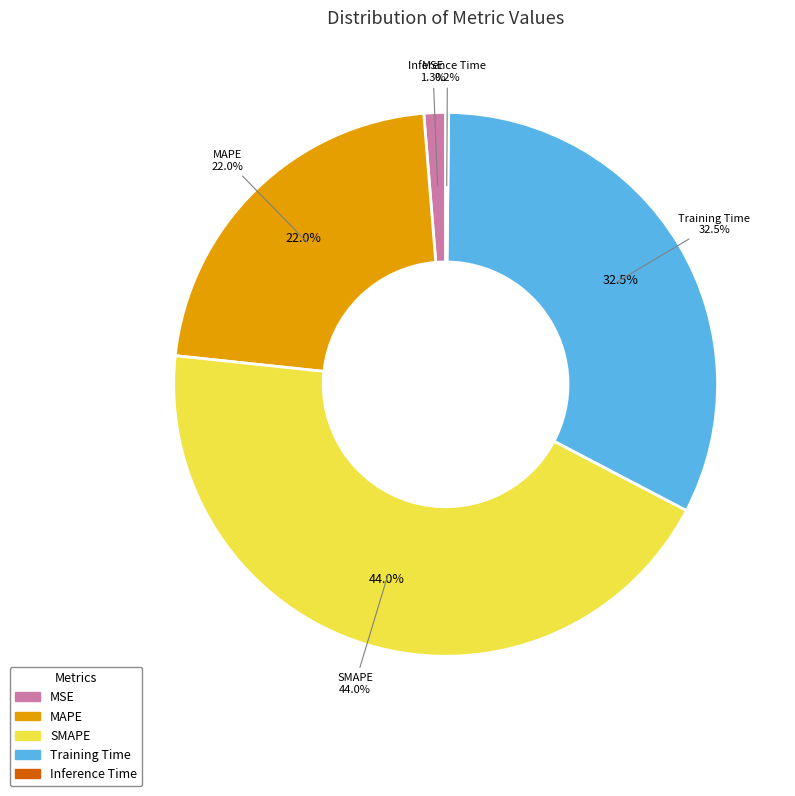

To the nearest percent, what percentage of the pie is Training Time?

32%